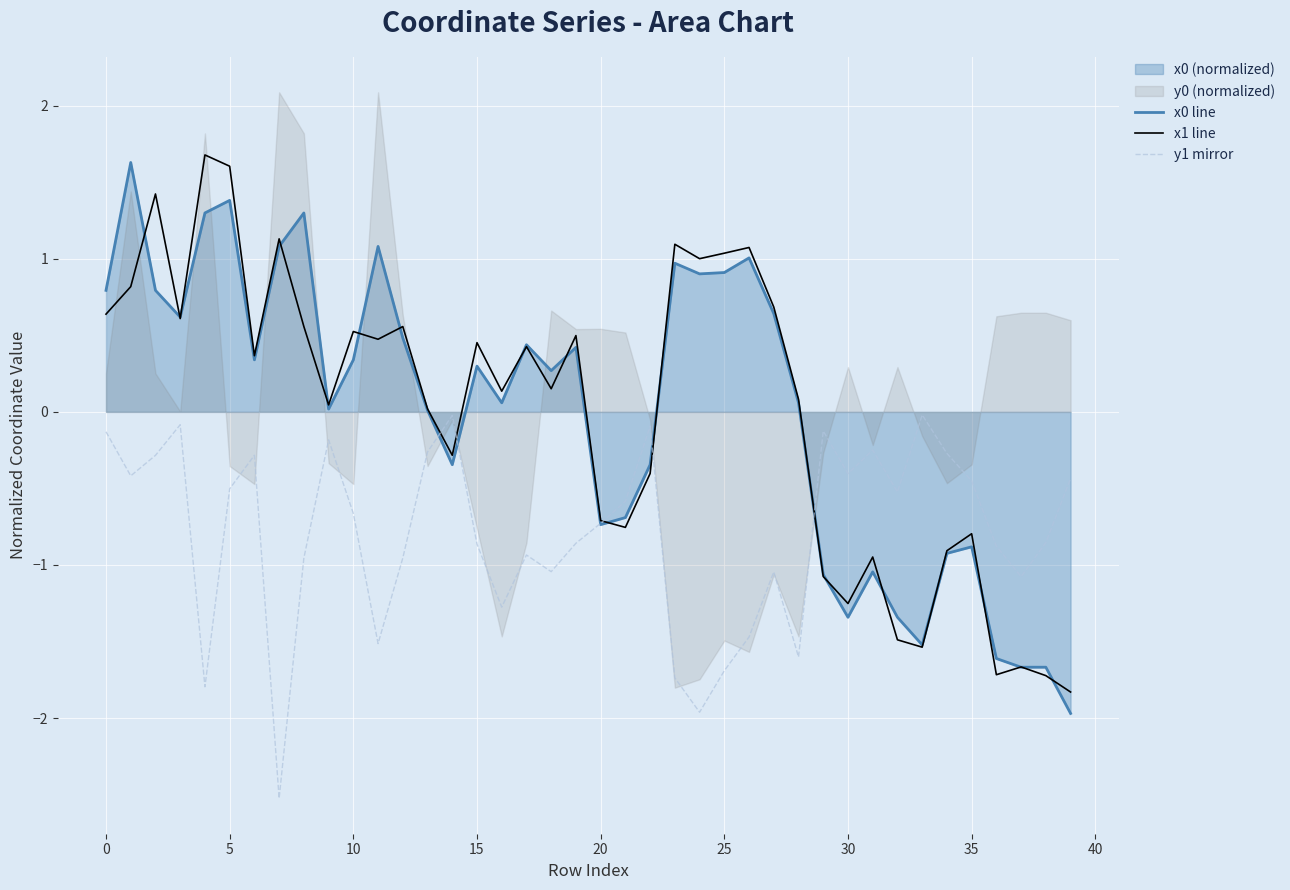

The y1 mirror series shows -0.2 at 35. True or false?

False